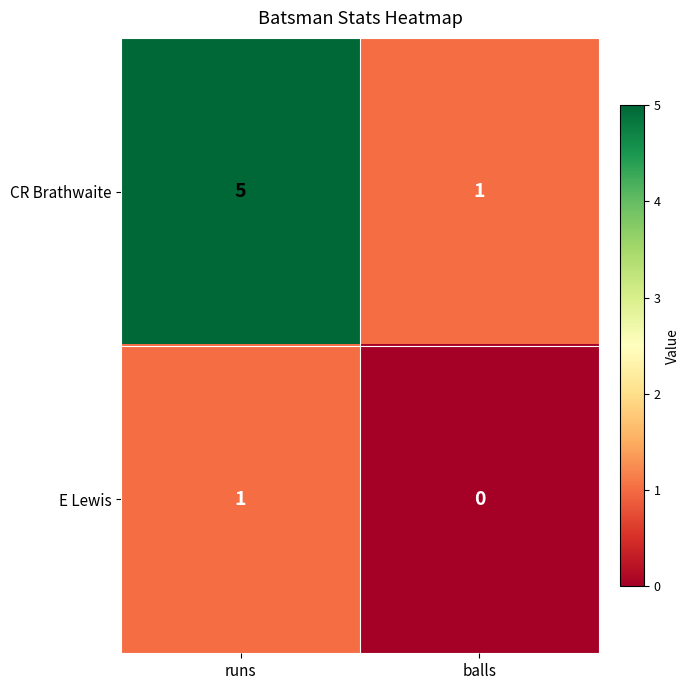

Rank the series by their average value, from lowest to highest.

E Lewis, CR Brathwaite